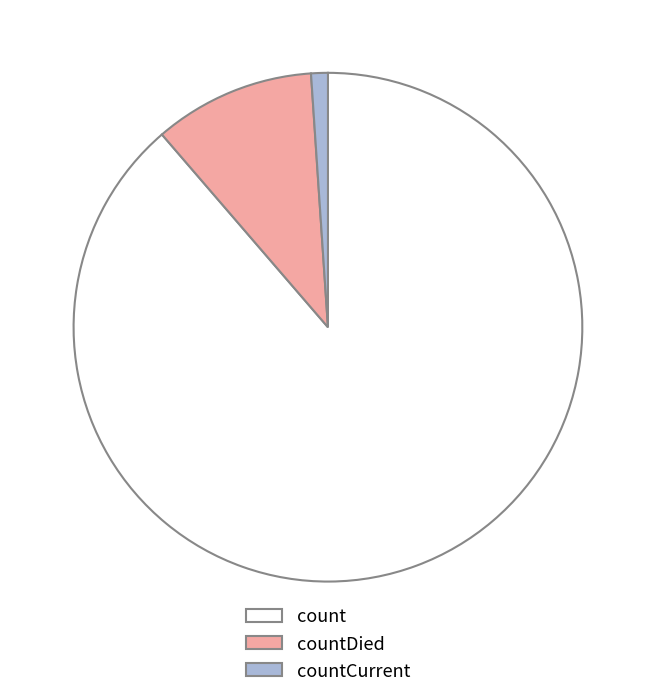

Which has a higher value, countCurrent or countDied?

countDied